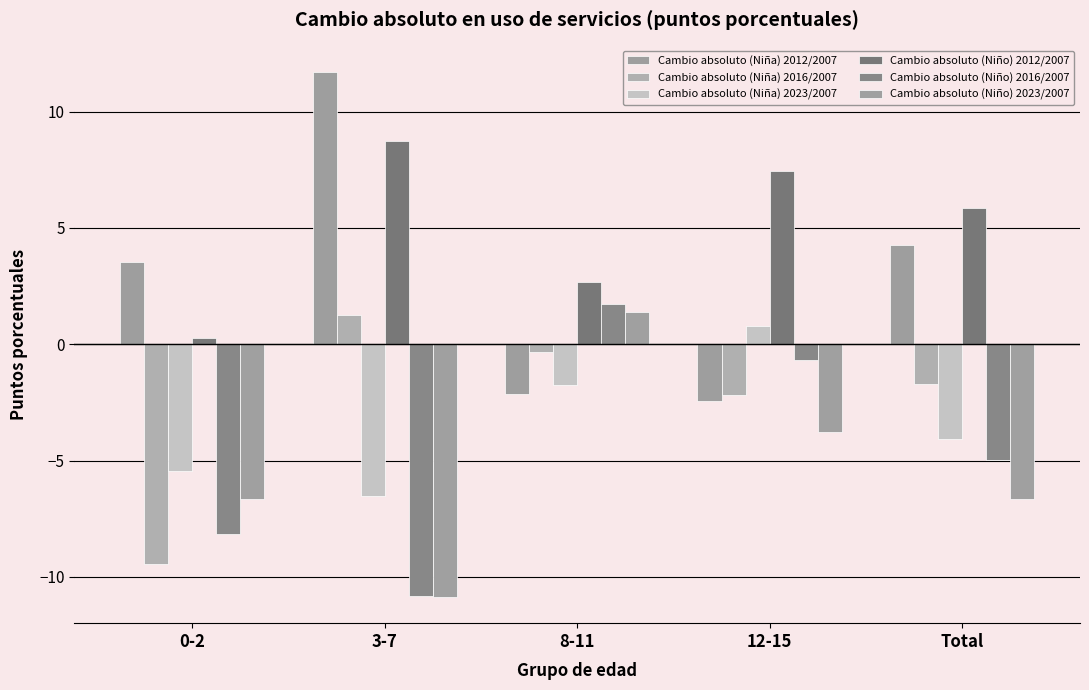

What position from the right is 0-2?

5